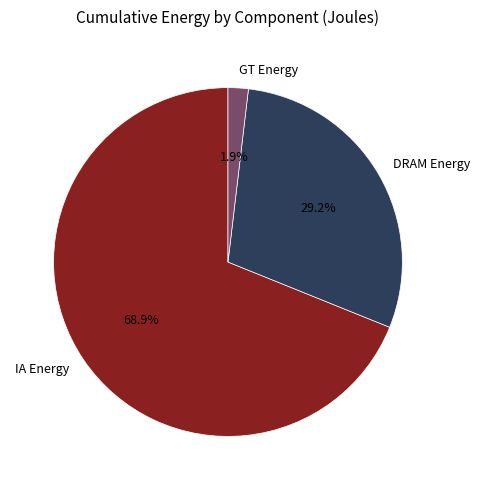

Which slice is the largest?

IA Energy